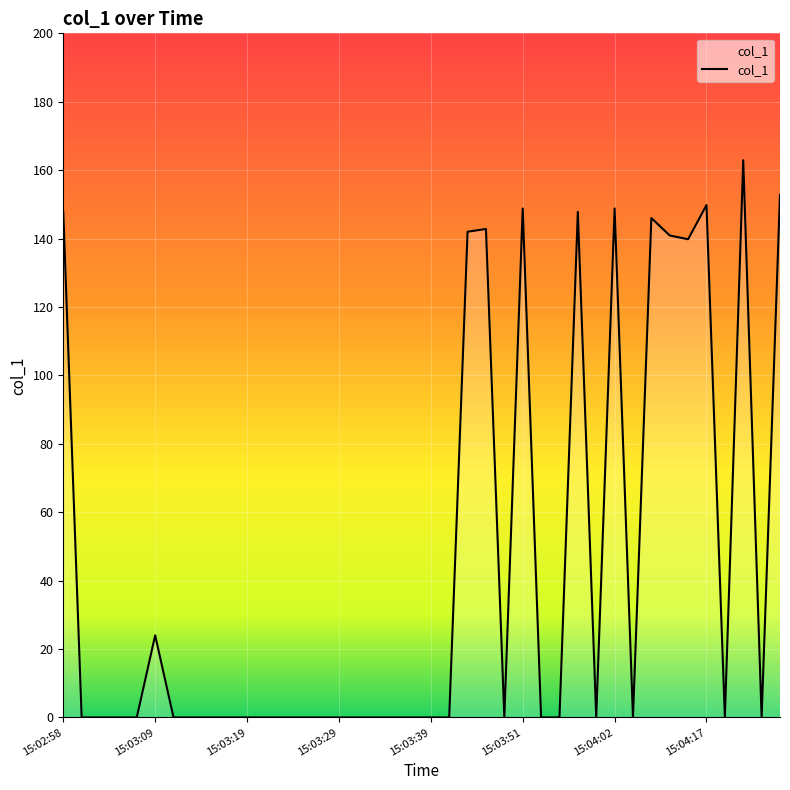

What is the greatest value displayed?

162.9